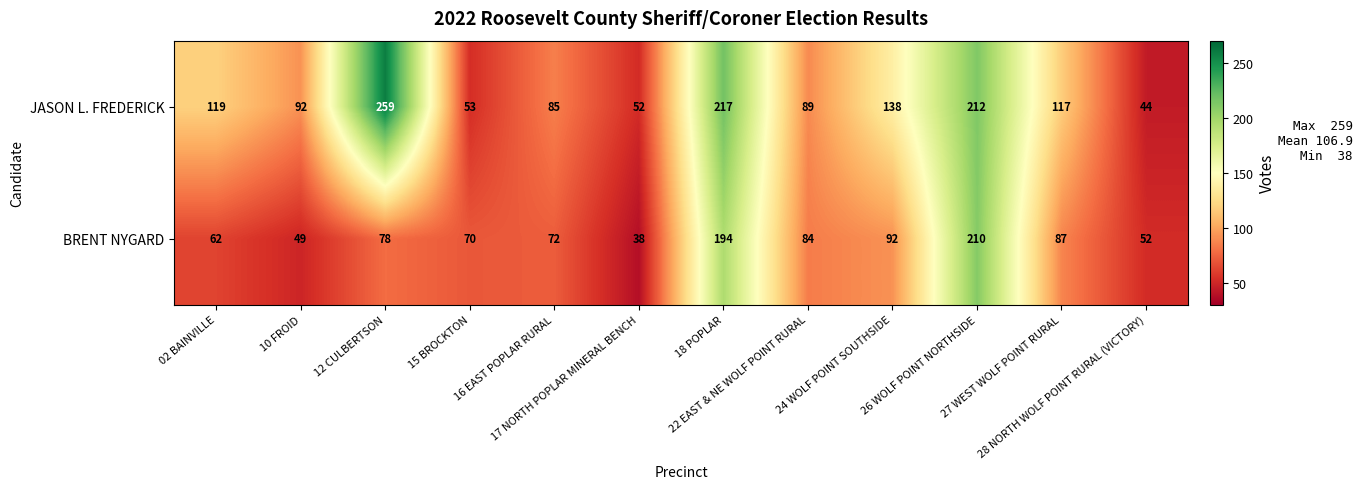

Which series has the widest spread of values?

JASON L. FREDERICK